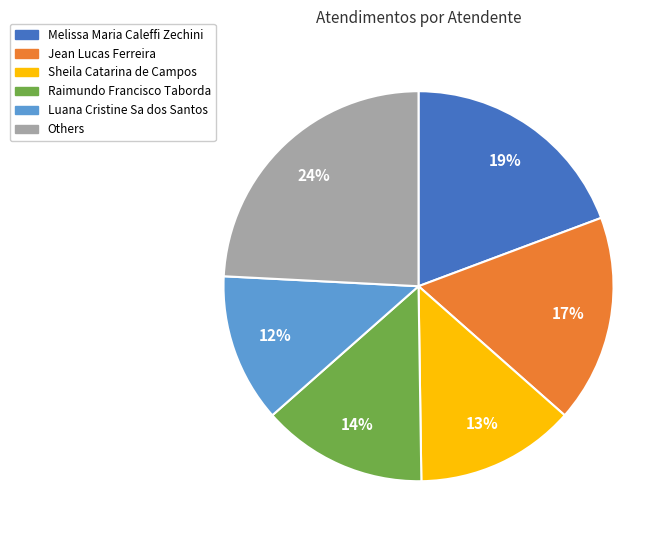

Is there any slice that represents more than half of the pie?

No